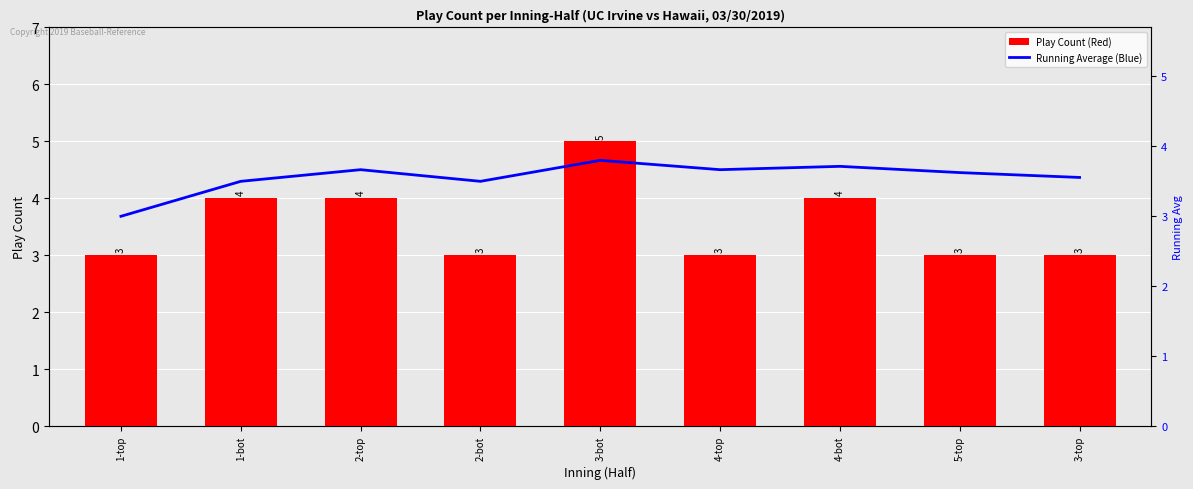

What position from the right is 3-top?

1